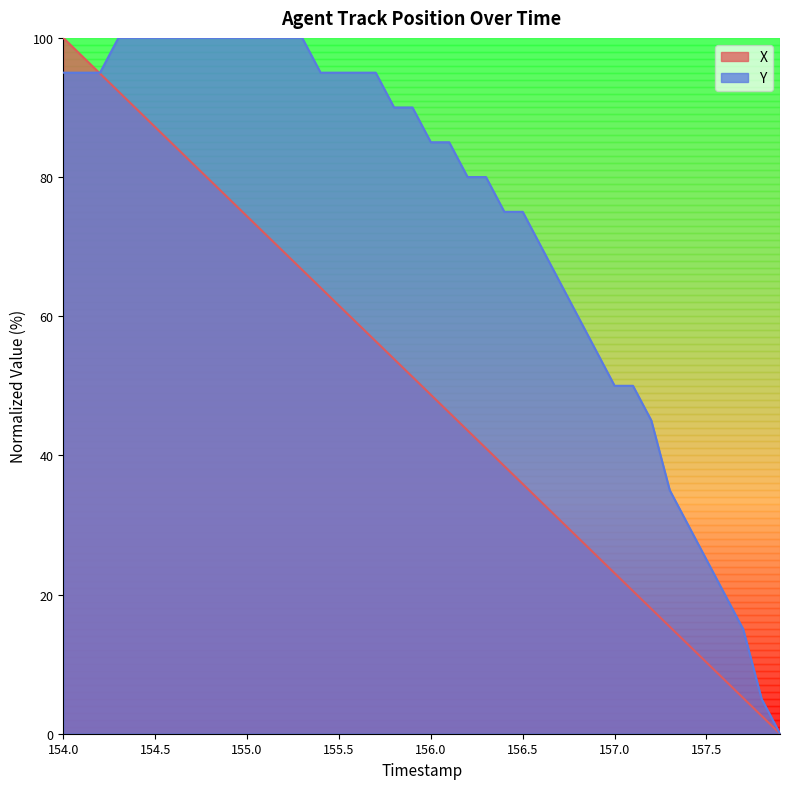

Is it true that Y equals 95.0 at 154.0?

True